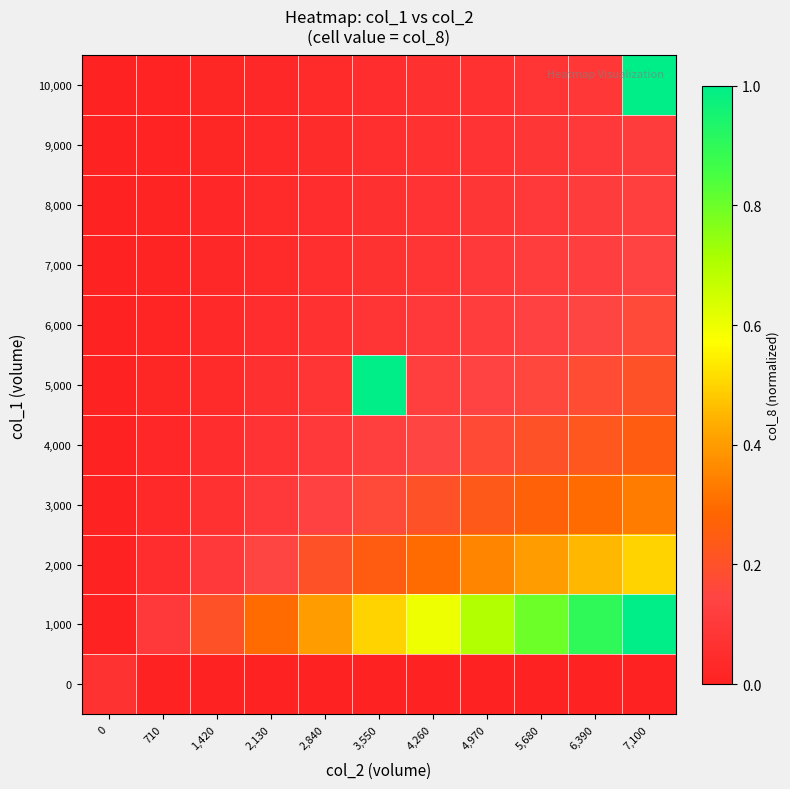

At how many categories does at least one series exceed 0?

11